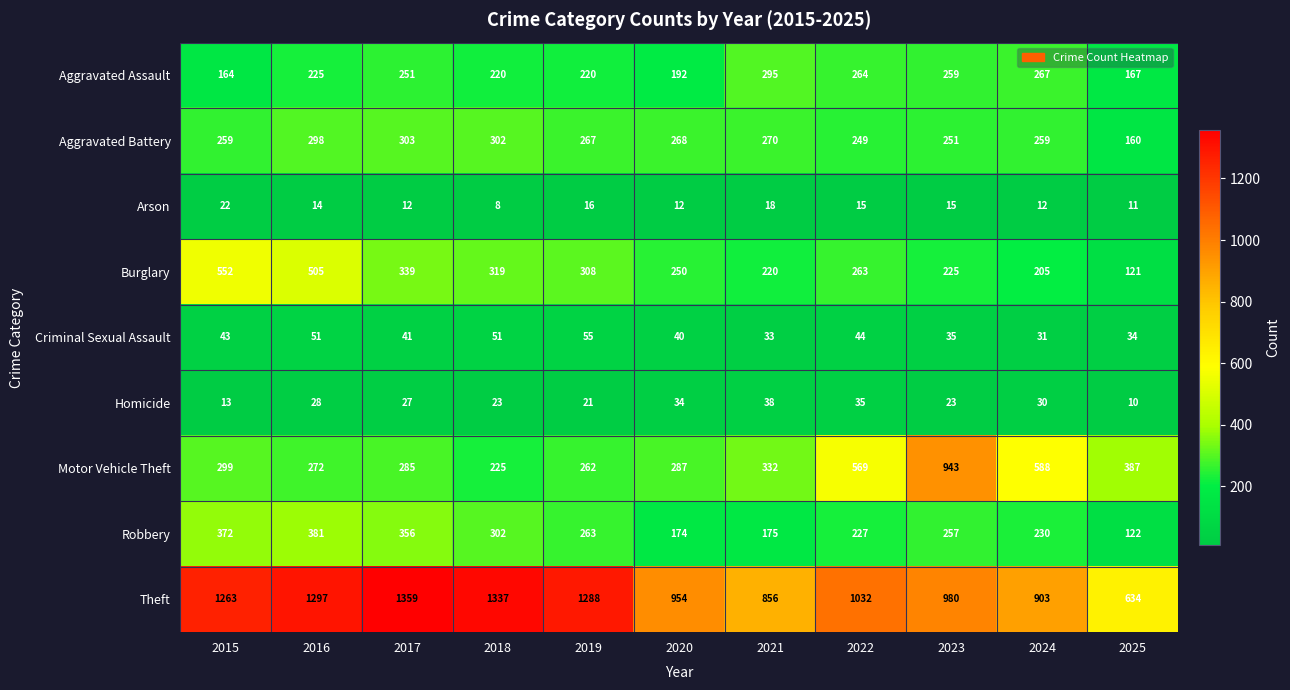

What is the sum of all Criminal Sexual Assault values?

458